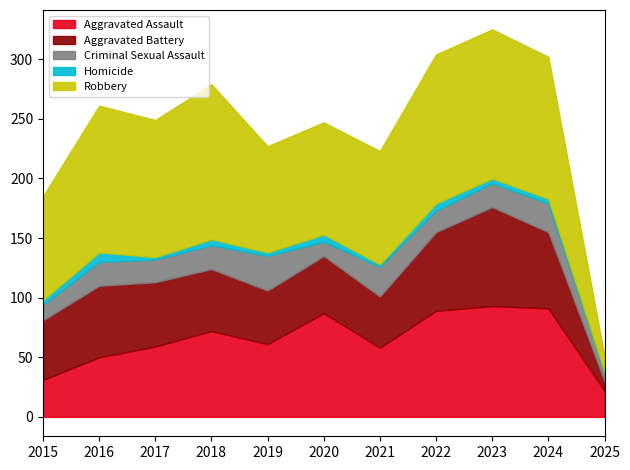

Count the number of categories in the chart.

11